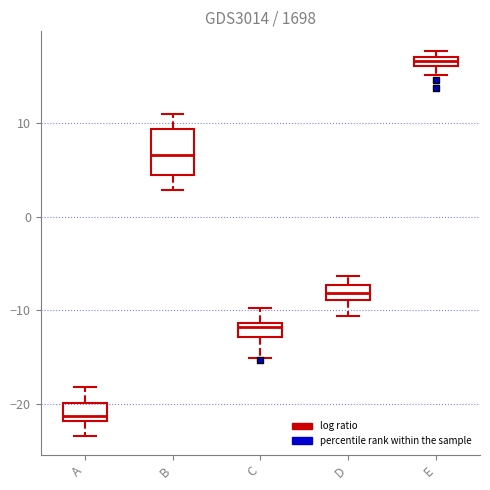

Which box's median line is the highest?

E